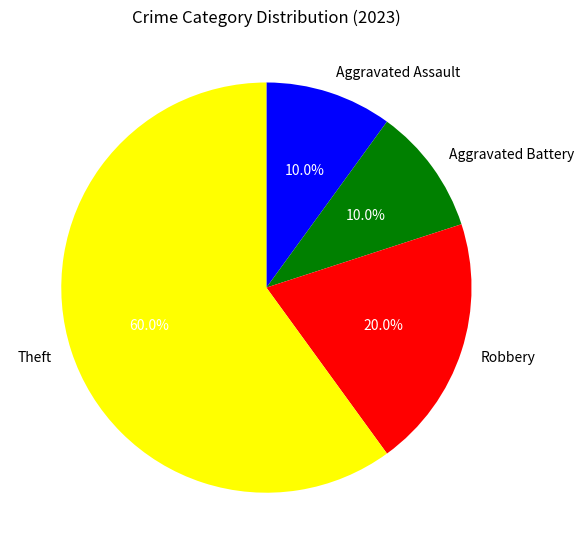

What is the ratio of the value at Theft to the value at Aggravated Battery?

6.0